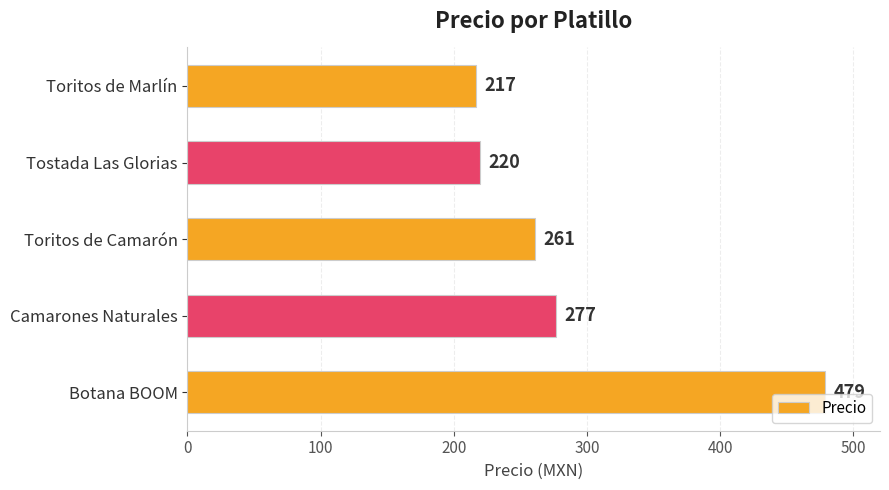

How many bars are there in total?

5